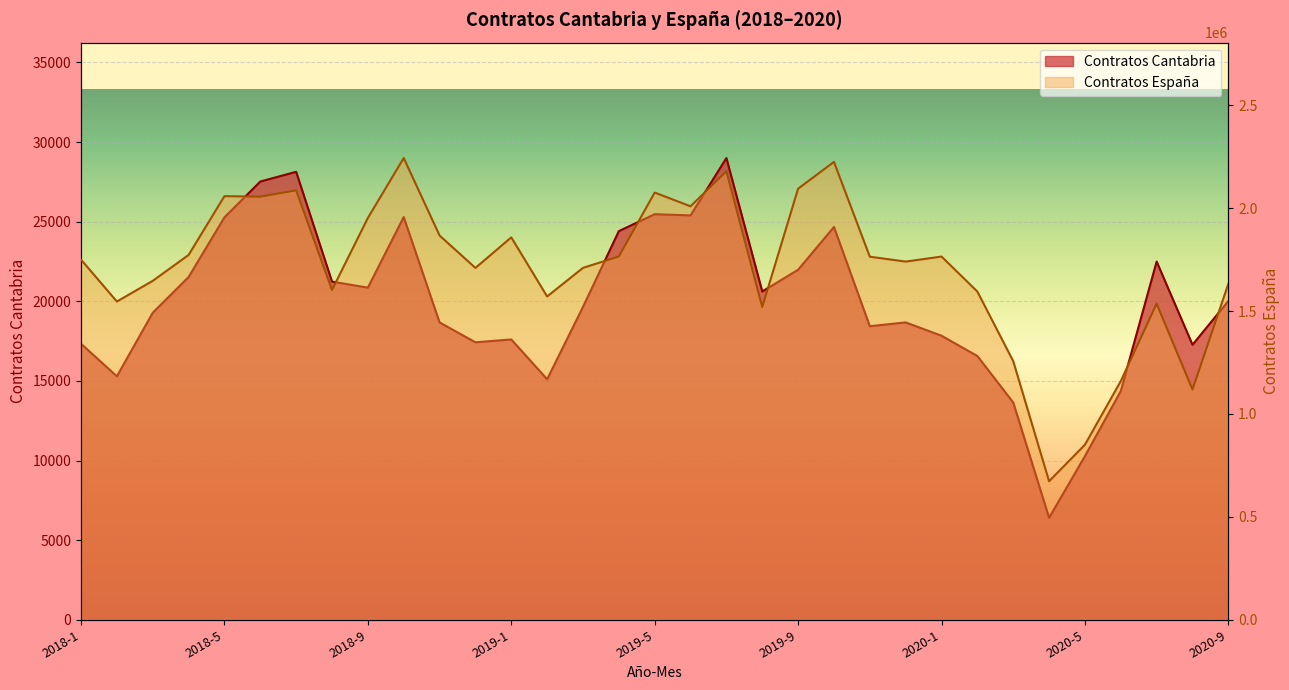

Which series has the largest range (max minus min)?

Contratos España